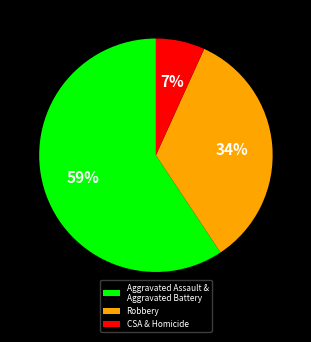

To the nearest percent, what is the combined percentage of CSA & Homicide and Aggravated Assault & Aggravated Battery?

66%